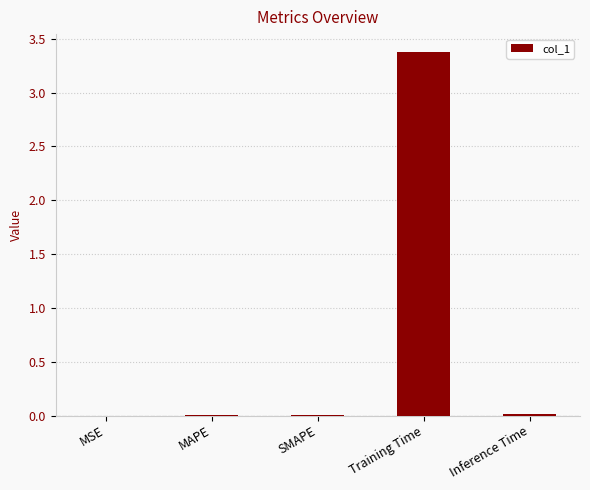

True or false: the data shows 0.0 at SMAPE.

True